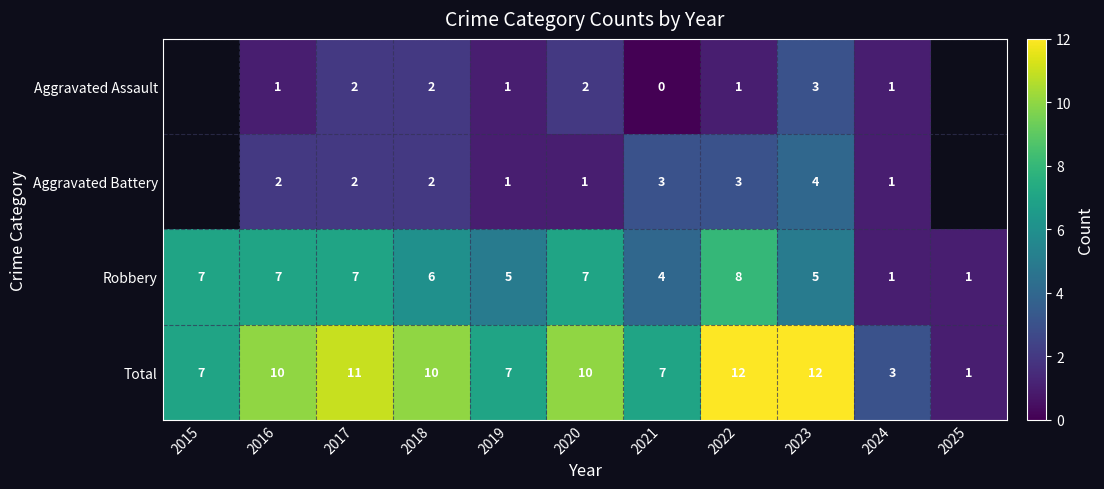

Between 2019 and 2022, which is larger?

2019